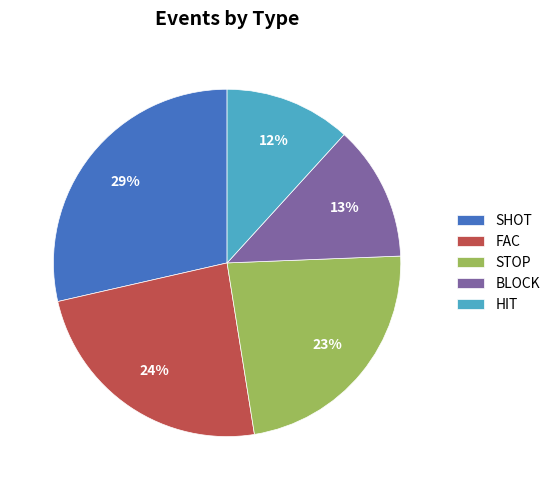

Is there a majority slice in this chart?

No